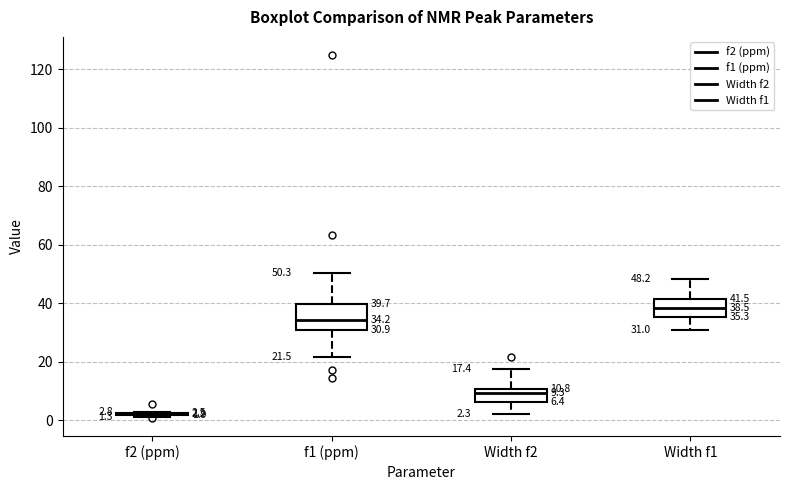

Which box is the tallest, from its lower edge to its upper edge?

f1 (ppm)